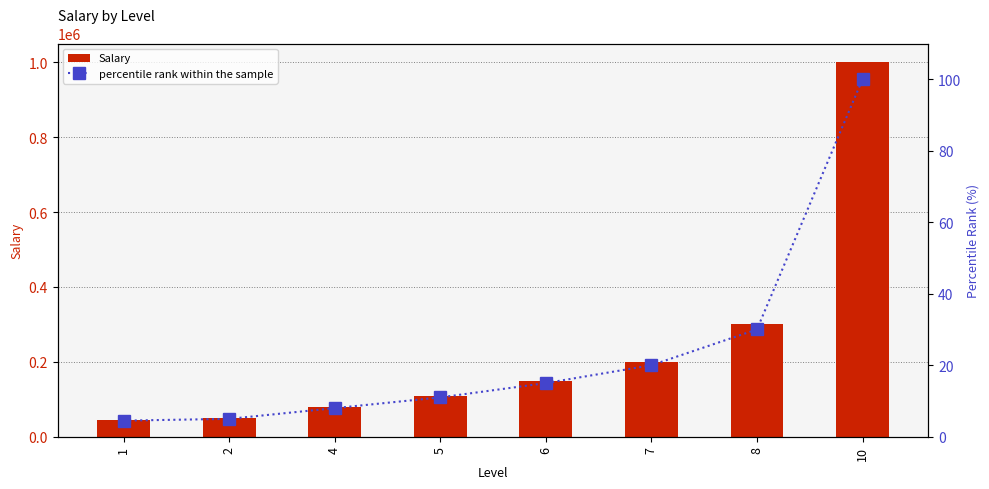

What is the sum of all Salary values?

1935000